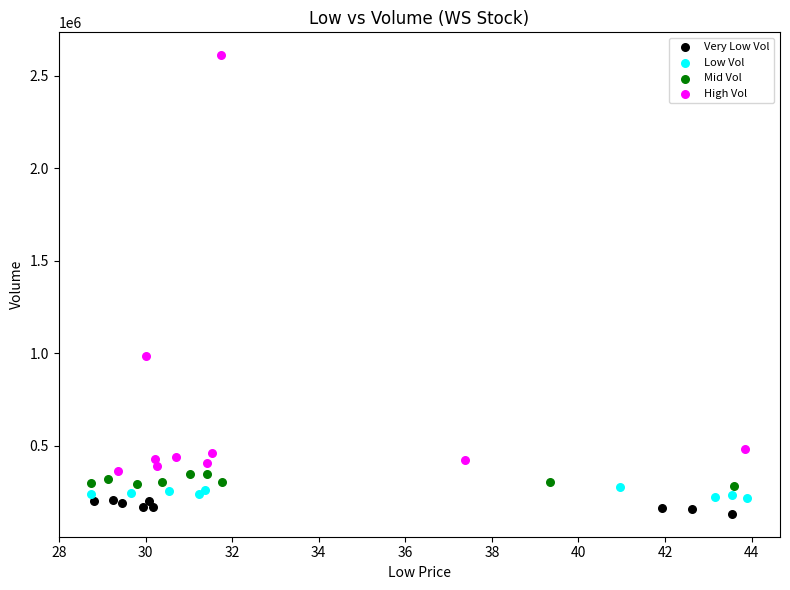

Which series reaches the maximum Y coordinate?

High Vol